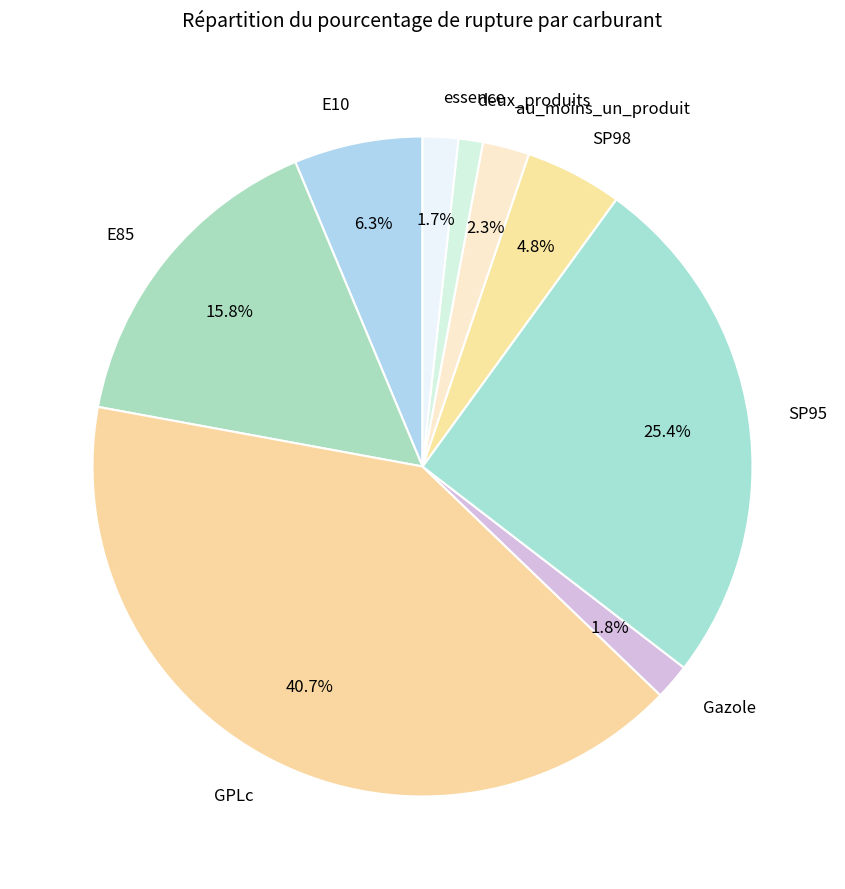

Approximately how many times larger is the value at SP98 compared to Gazole?

2.7